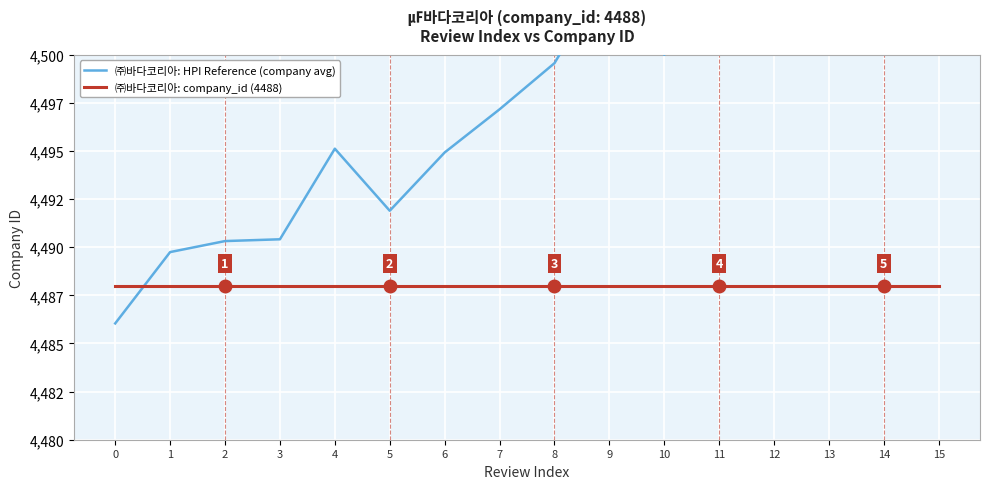

Reading left to right, transcribe all the data shown in this chart.

㈜바다코리아: HPI Reference (company avg): 4486.0	4489.7	4490.3	4490.4	4495.1	4491.9	4494.9	4497.2	4499.6	4504.4	4500.0	4504.6	4506.9	4503.0	4510.1	4507.2
㈜바다코리아: company_id (4488): 4488.0	4488.0	4488.0	4488.0	4488.0	4488.0	4488.0	4488.0	4488.0	4488.0	4488.0	4488.0	4488.0	4488.0	4488.0	4488.0